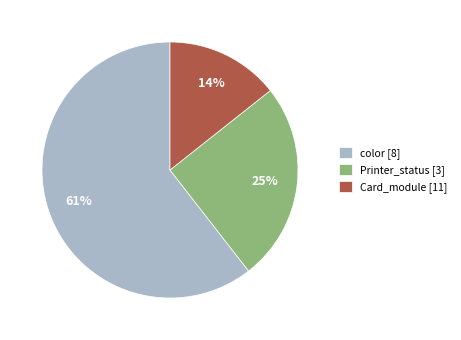

Which slice is the smallest?

Card_module [11]